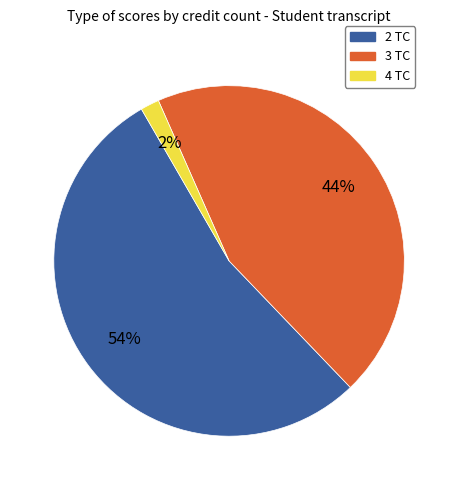

To the nearest percent, what is the difference between the largest and smallest slice percentages?

52%